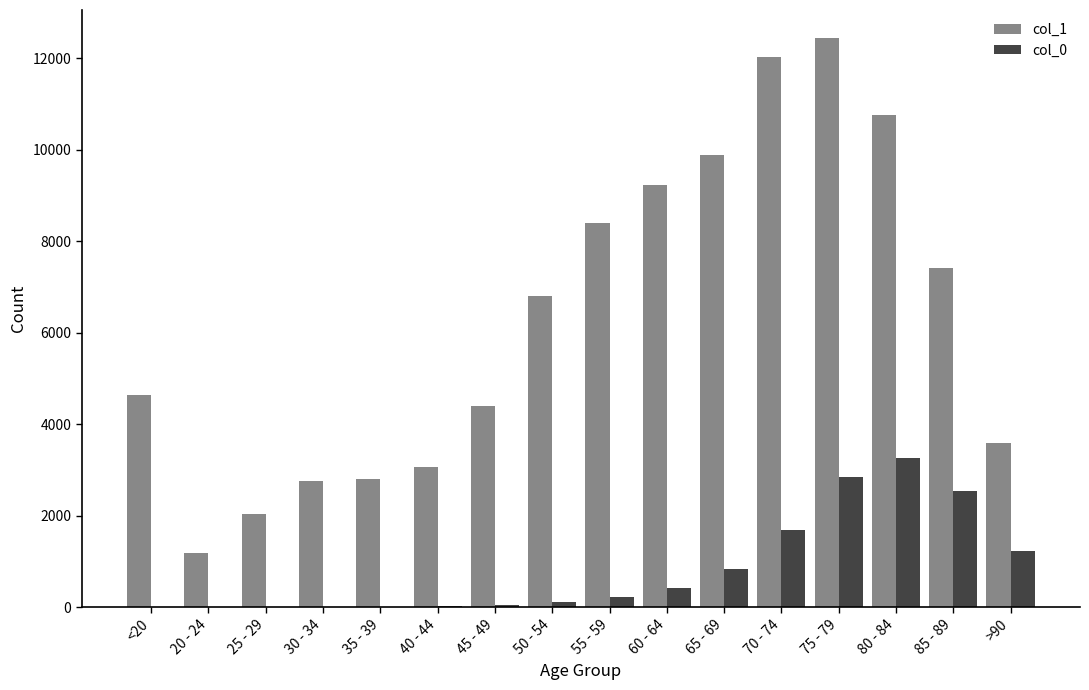

Which series has the widest spread of values?

col_1